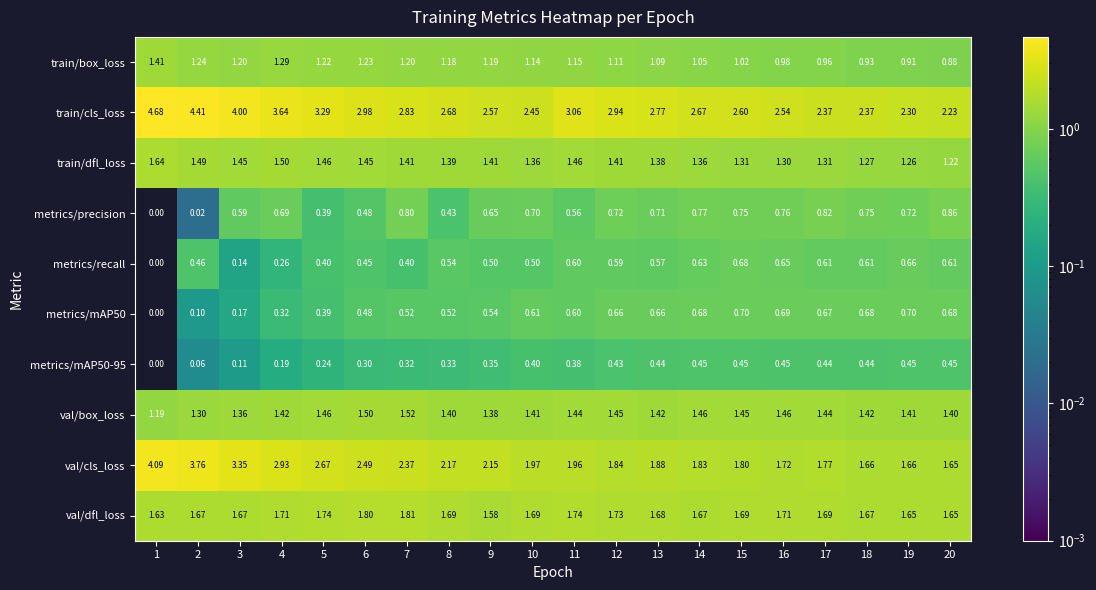

Between 8 and 17, which series saw the biggest shift?

val/cls_loss